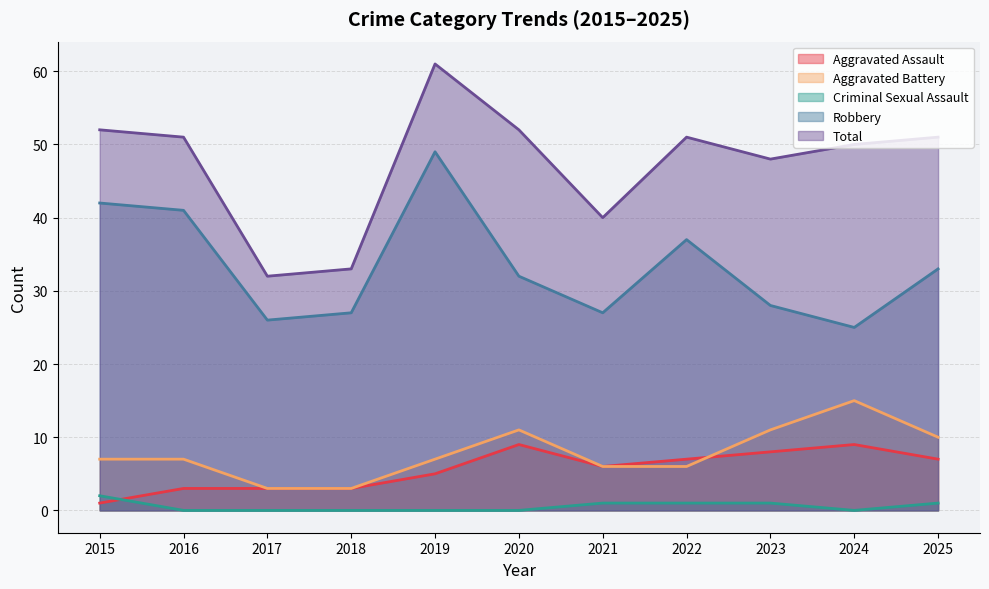

What is the value of the Criminal Sexual Assault point at the 7th from the left?

1